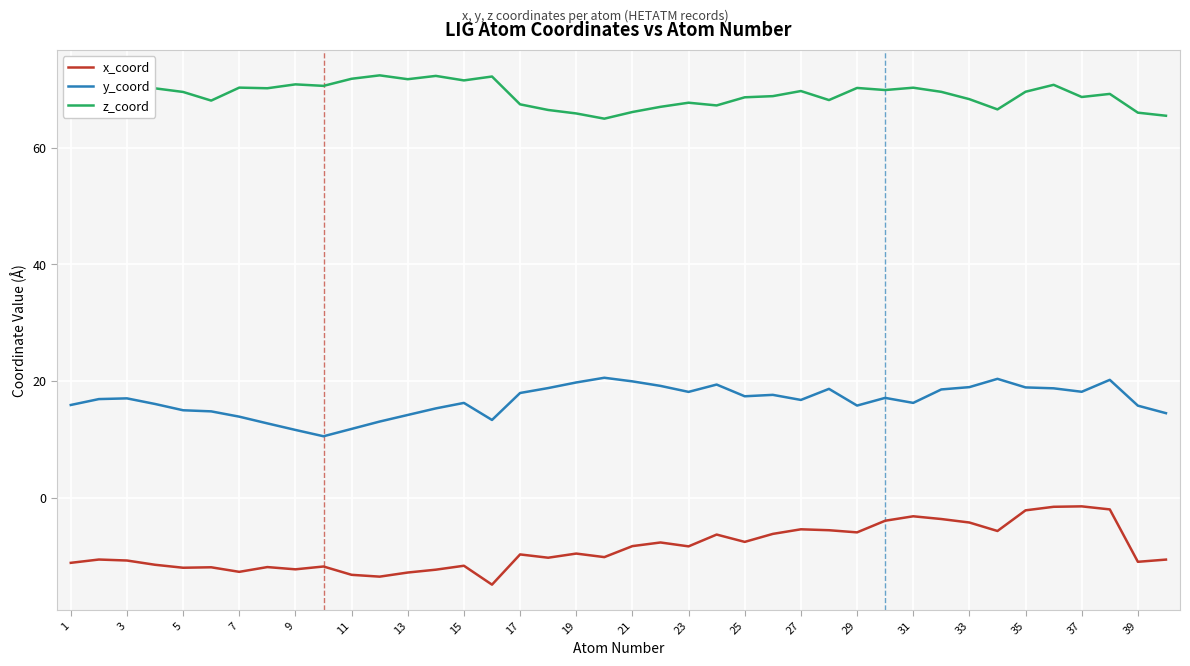

What is the smallest value displayed?

-14.9